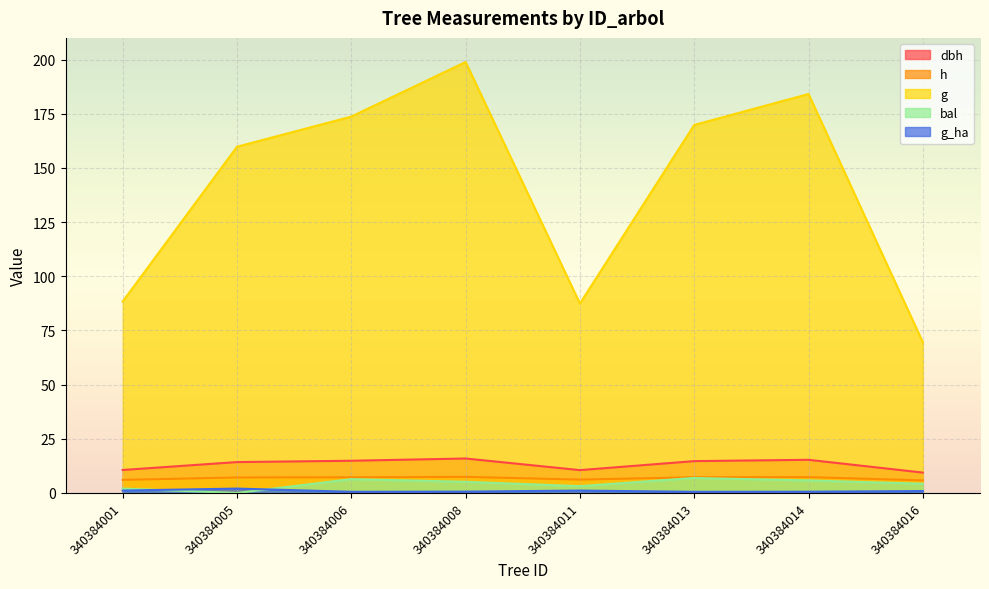

At which category does the chart reach its peak across all series?

340384008